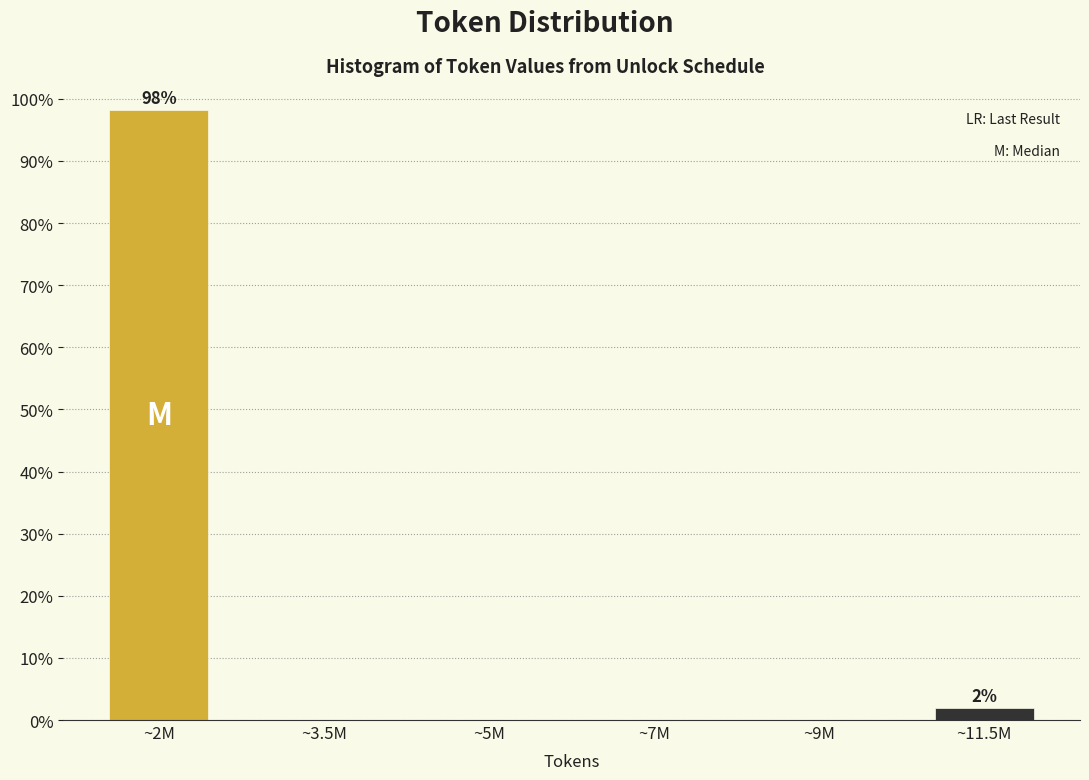

Reading left to right, extract all data points from this chart.

~2M=98.1	~3.5M=0.0	~5M=0.0	~7M=0.0	~9M=0.0	~11.5M=1.9